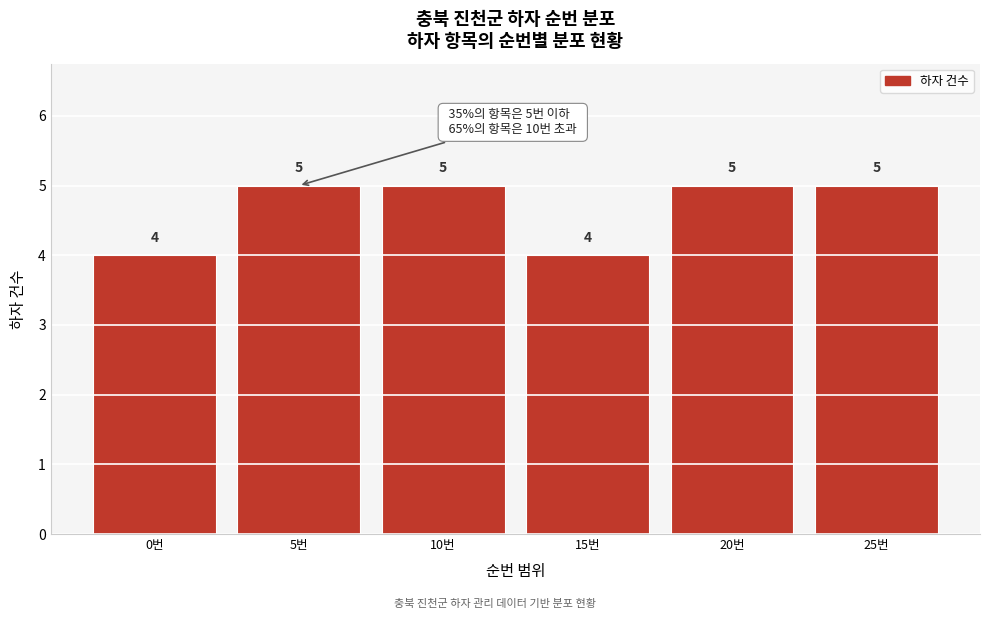

Reading right to left, transcribe all the data shown in this chart.

25번=5	20번=5	15번=4	10번=5	5번=5	0번=4